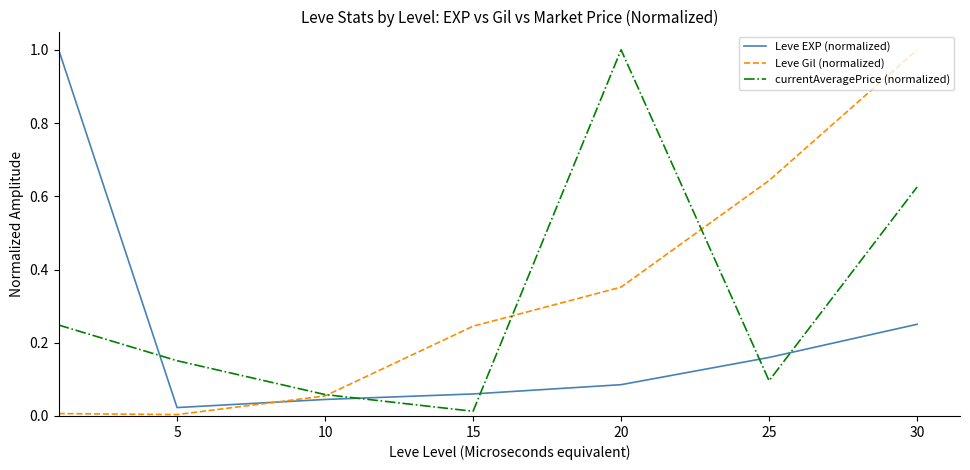

What is the greatest value displayed?

1.0